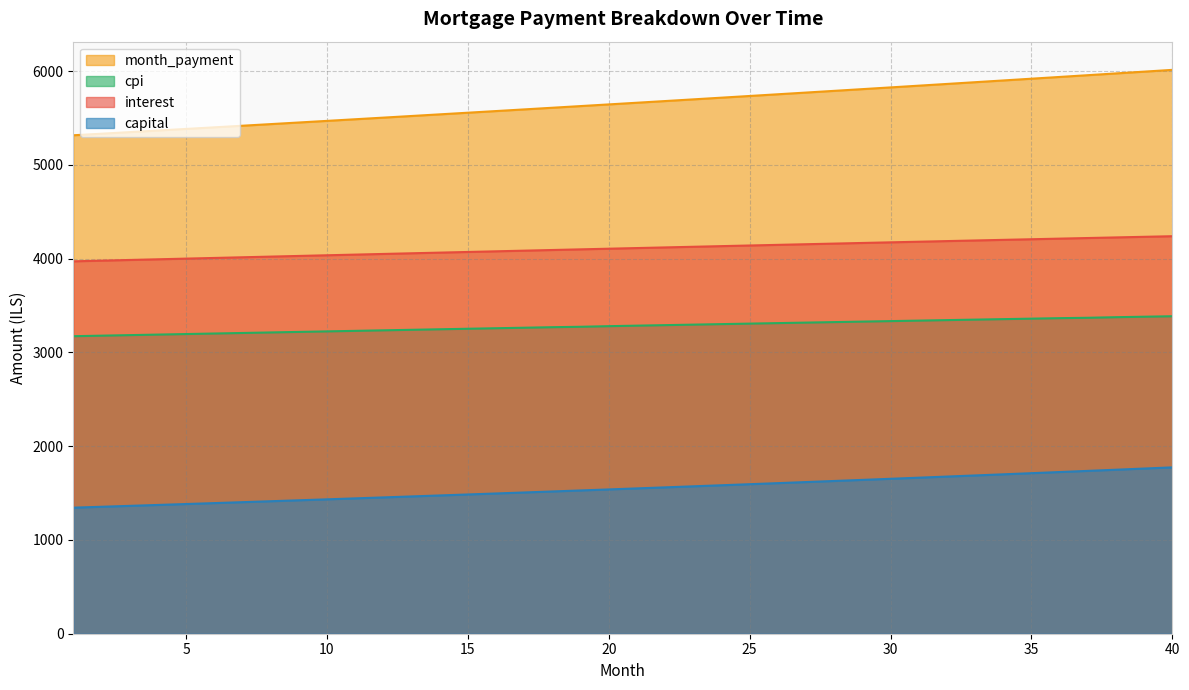

At which label is capital closest to 1558?

22